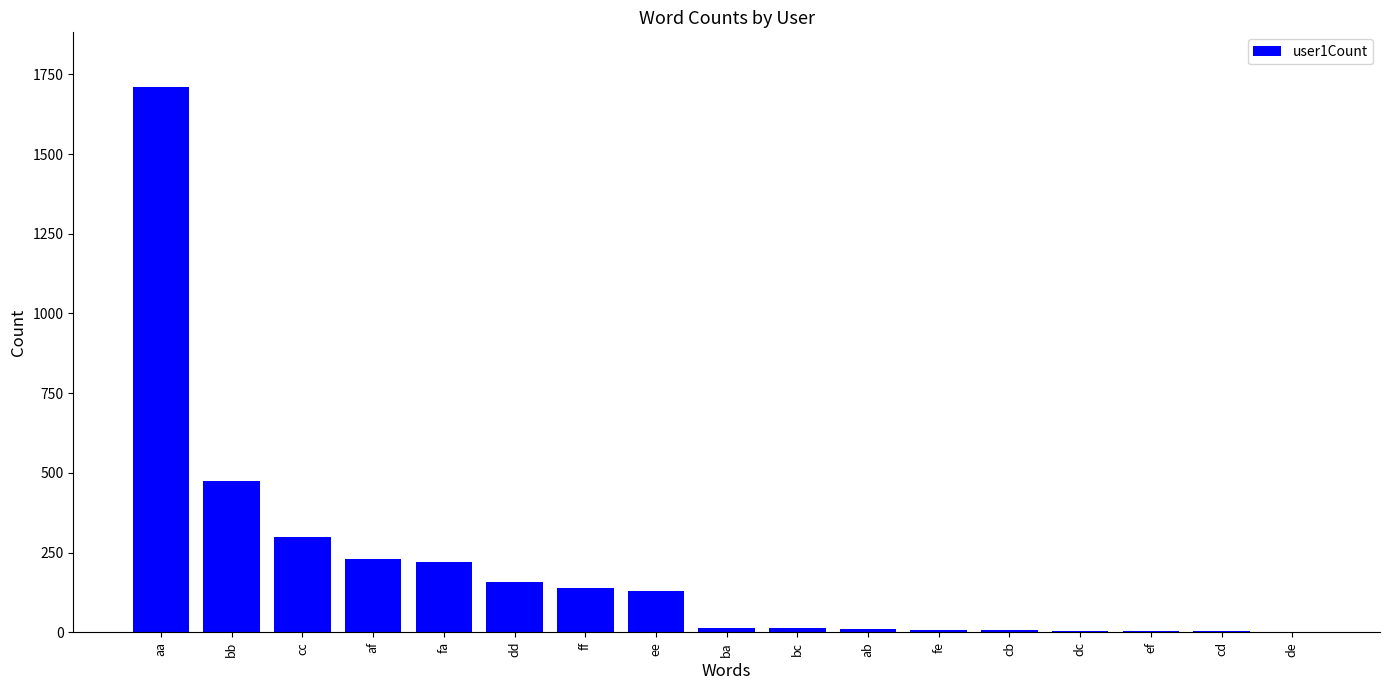

What is the sum of all values?

3418